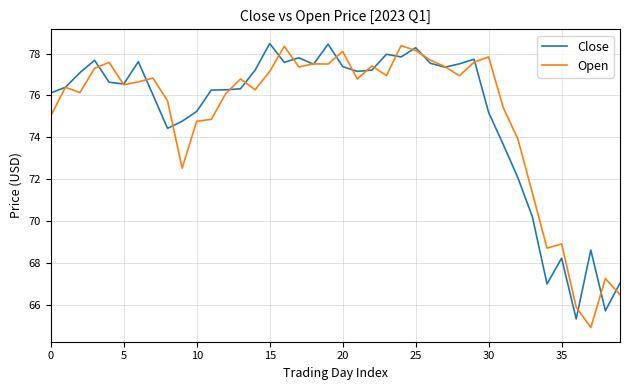

What is the minimum value shown in the chart?

64.9